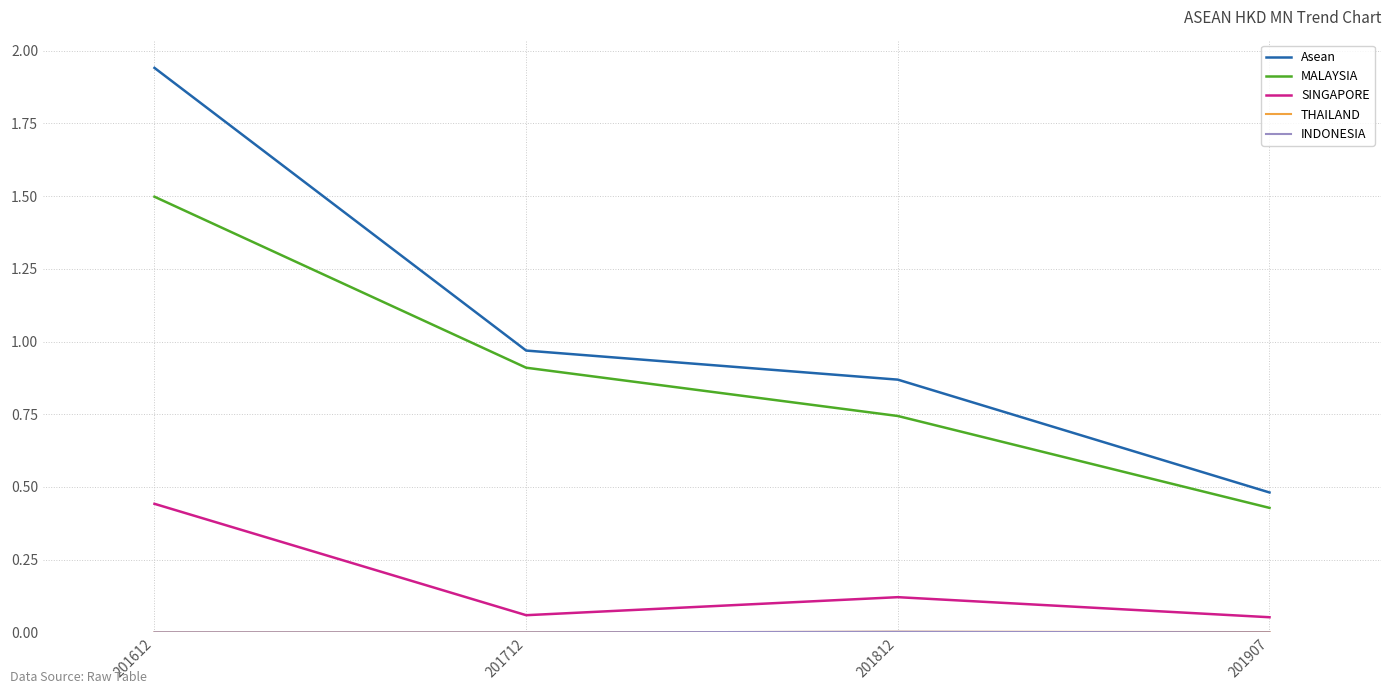

True or false: SINGAPORE and Asean cross at least once.

False